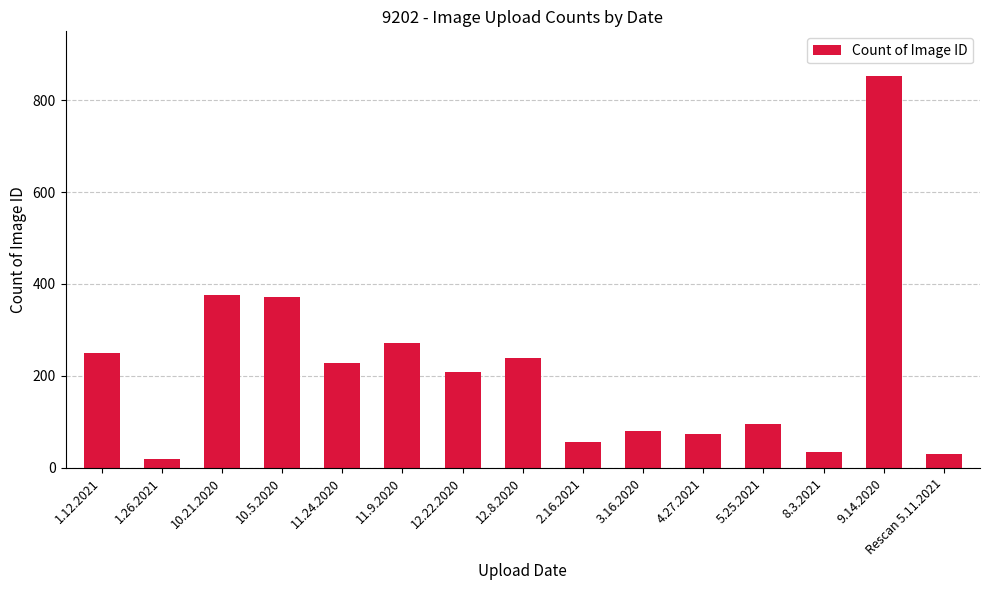

Which has a higher value, 10.21.2020 or 8.3.2021?

10.21.2020